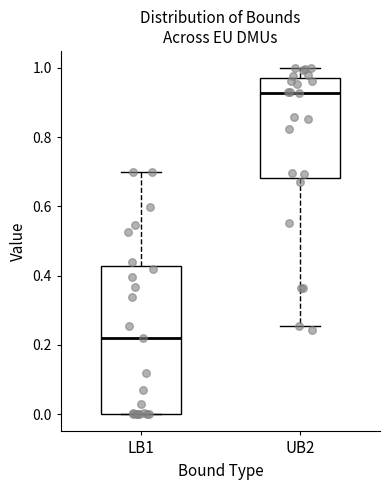

Which box is the tallest, from its lower edge to its upper edge?

LB1